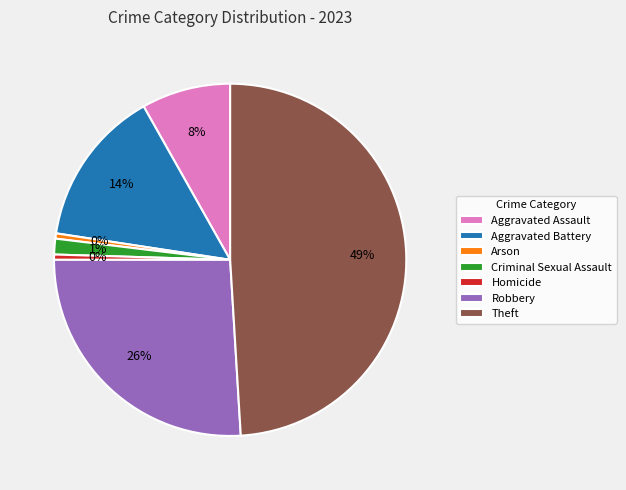

Is there a majority slice in this chart?

No